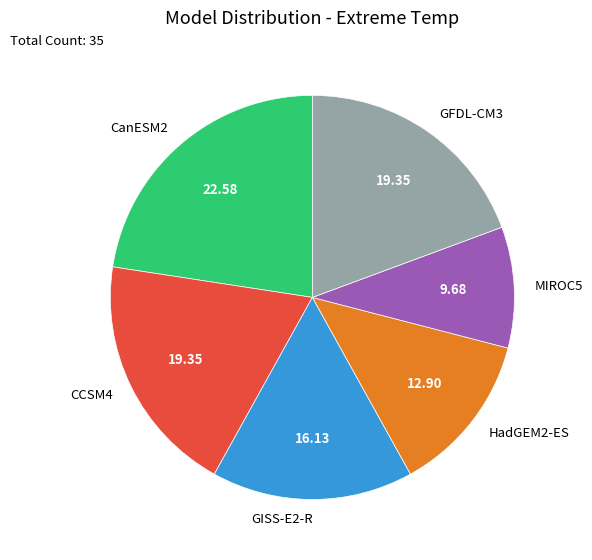

Combined, do HadGEM2-ES and CanESM2 account for over 50%?

No